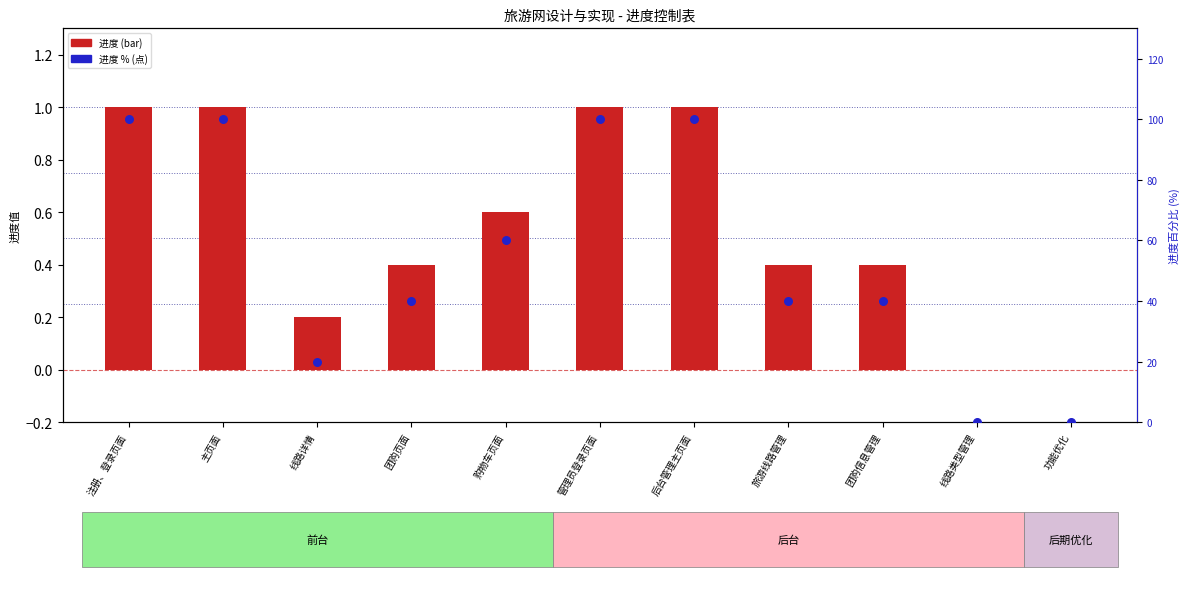

At which category is the sum across all series the highest?

注册、登录页面